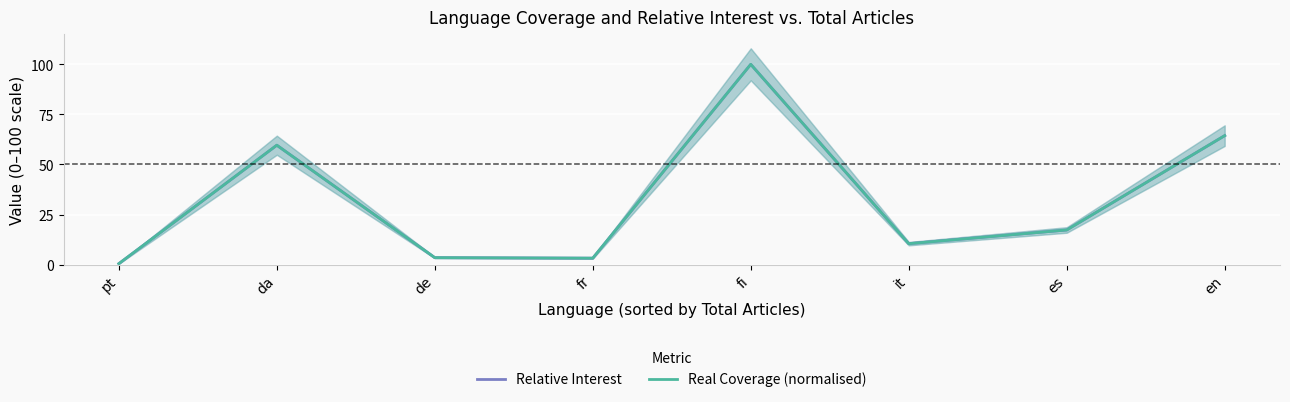

At which category does Real Coverage (normalised) reach its first local valley?

fr